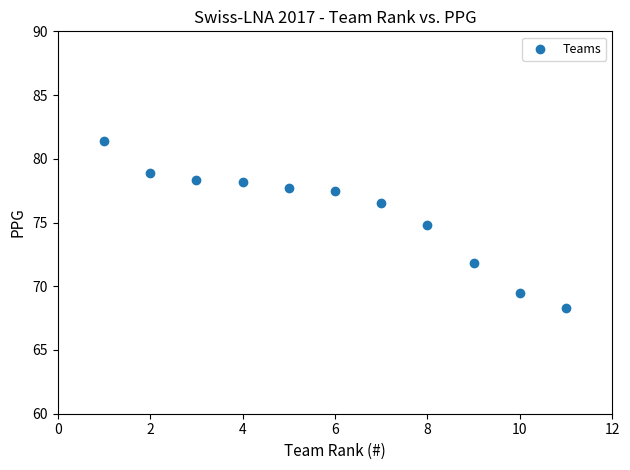

What is the range of X values (max minus min)?

10.0